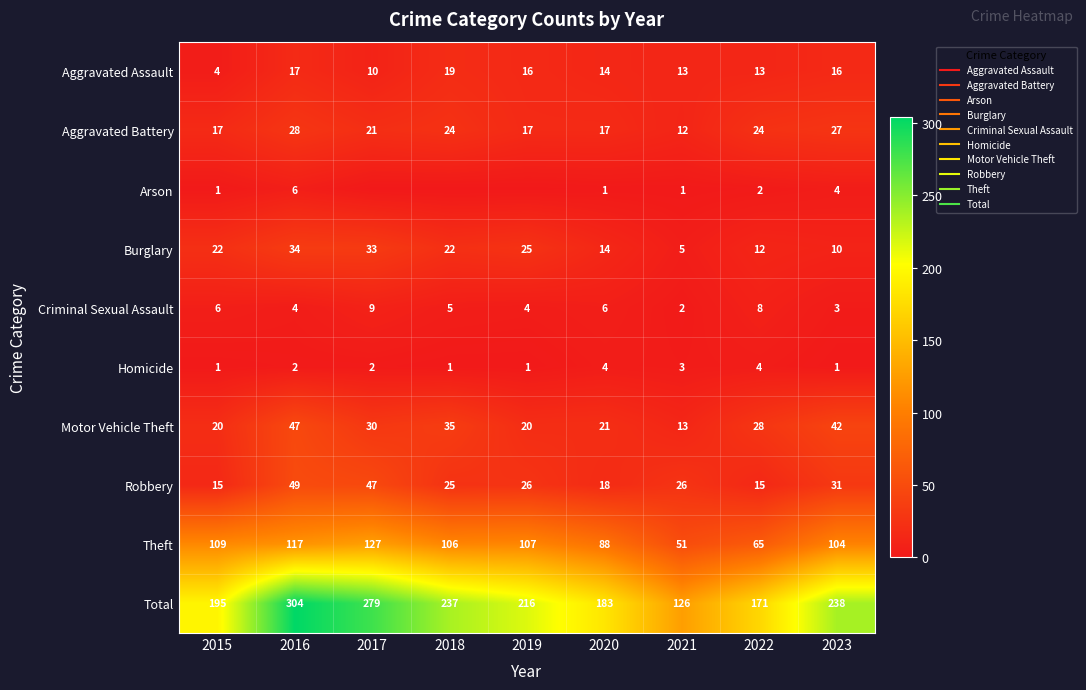

What is the sum of all Homicide values?

19